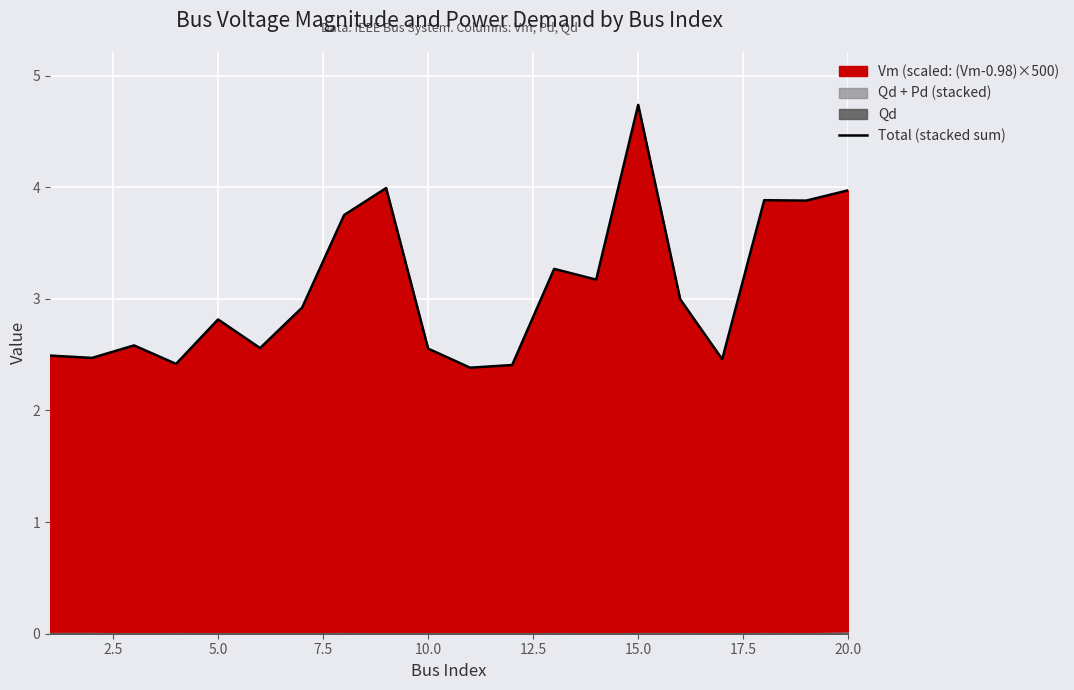

What is the average value?

3.1